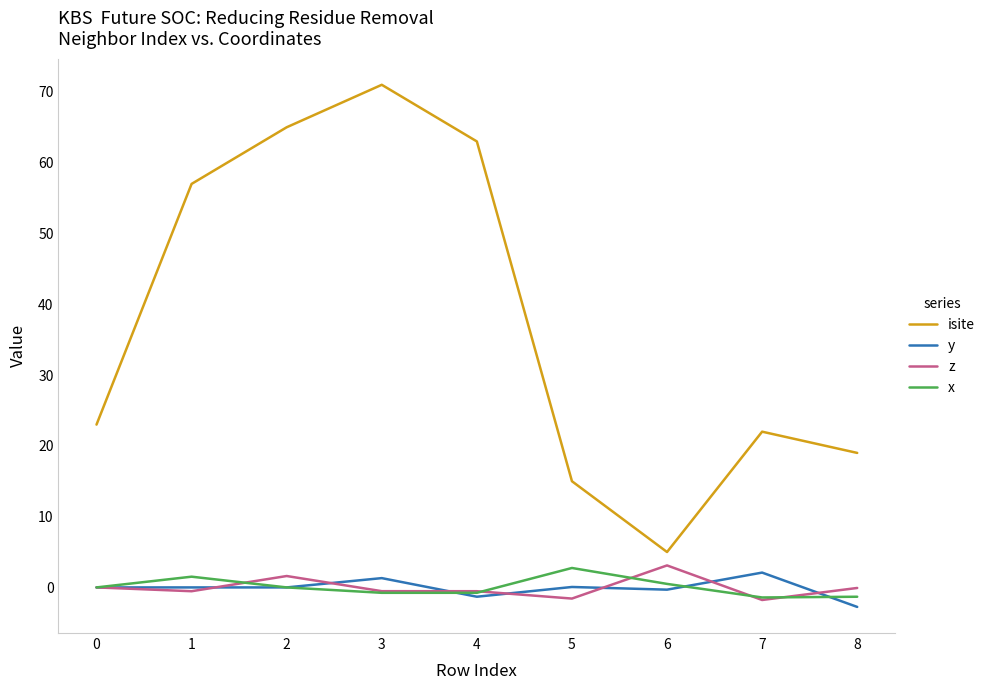

Is the value of y at 0 greater than the value of isite at 3?

No